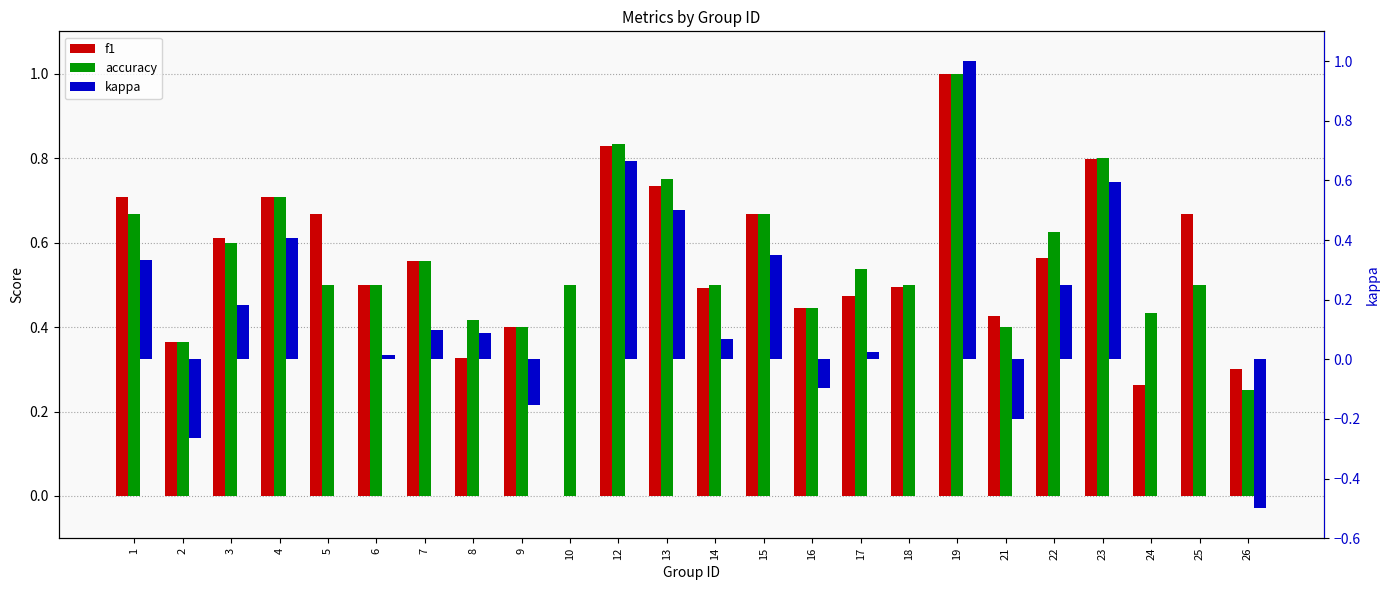

What is the minimum value shown in the chart?

-0.5